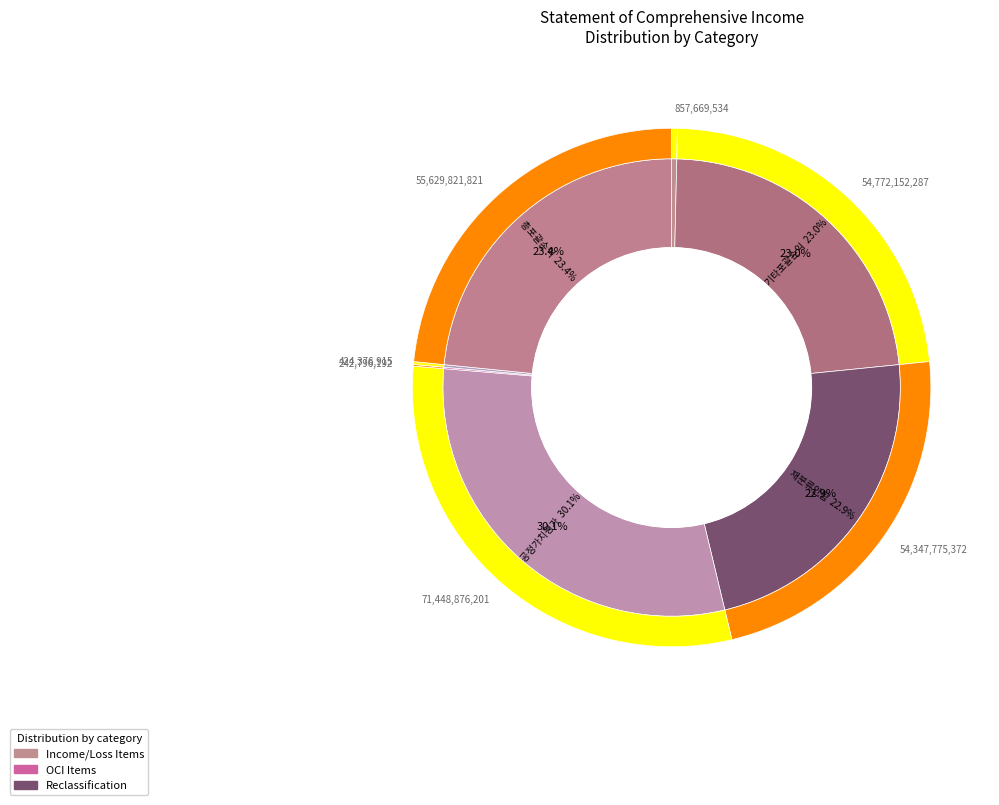

To the nearest percent, what portion does 기타포괄손익-공정가치측정지분상품평가손익 represent?

30%